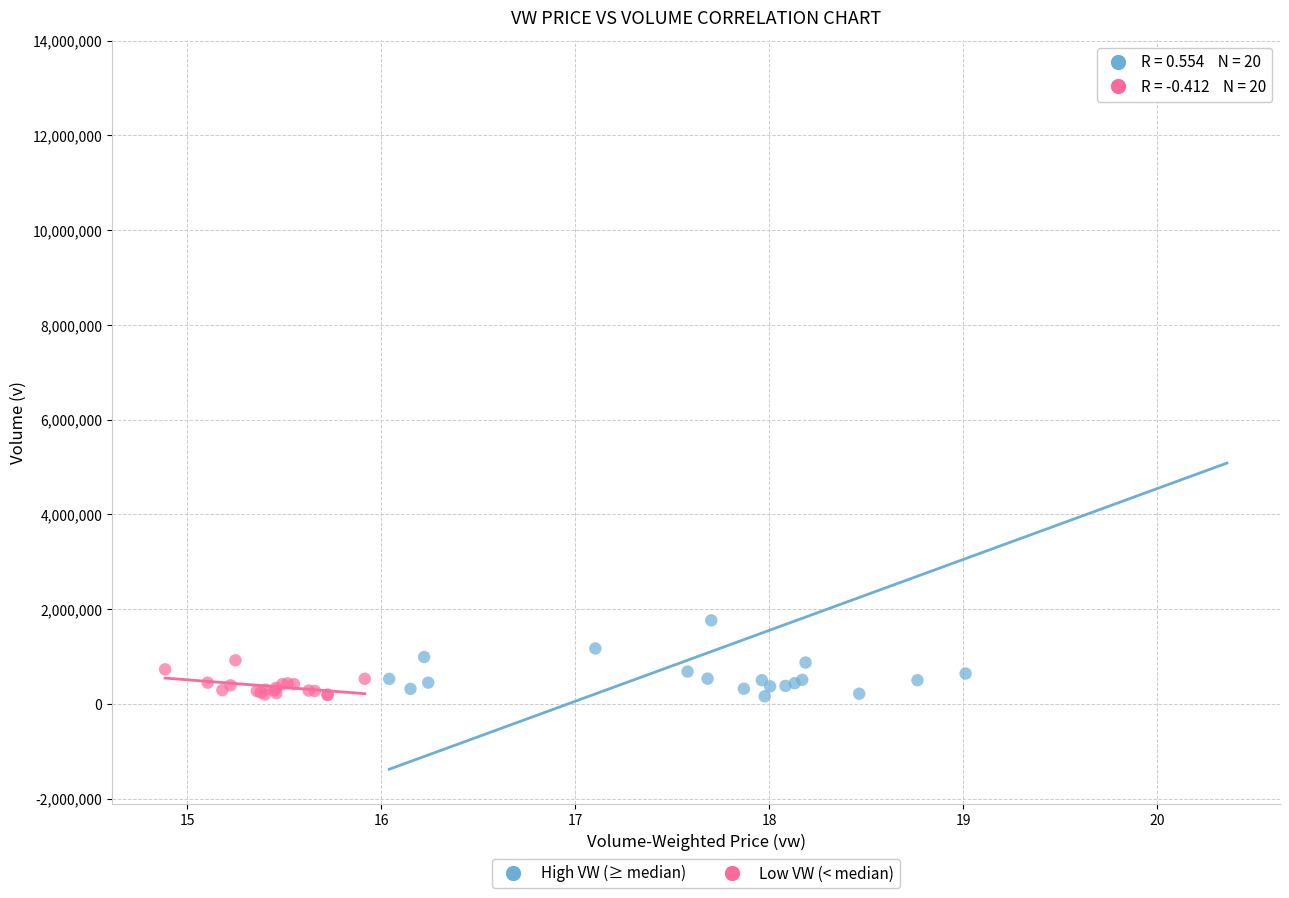

Which series has the largest Y range (max minus min)?

High VW (≥ median)